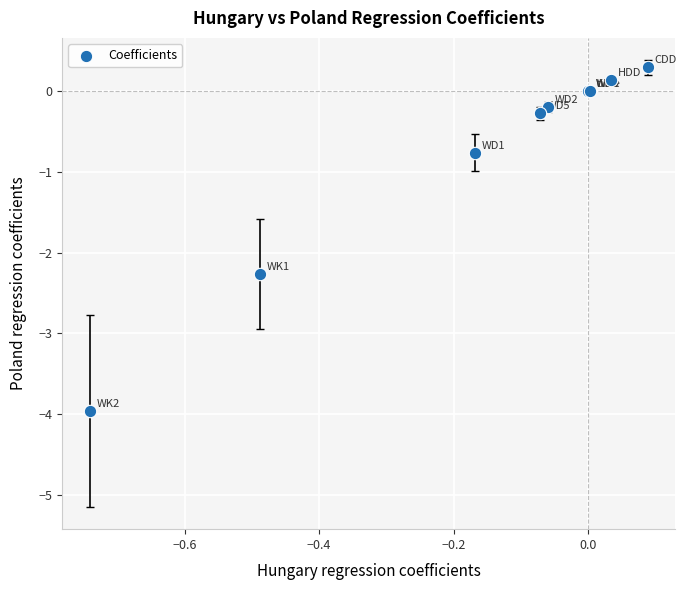

What Y value in the scatter plot is closest to -1?

-0.8